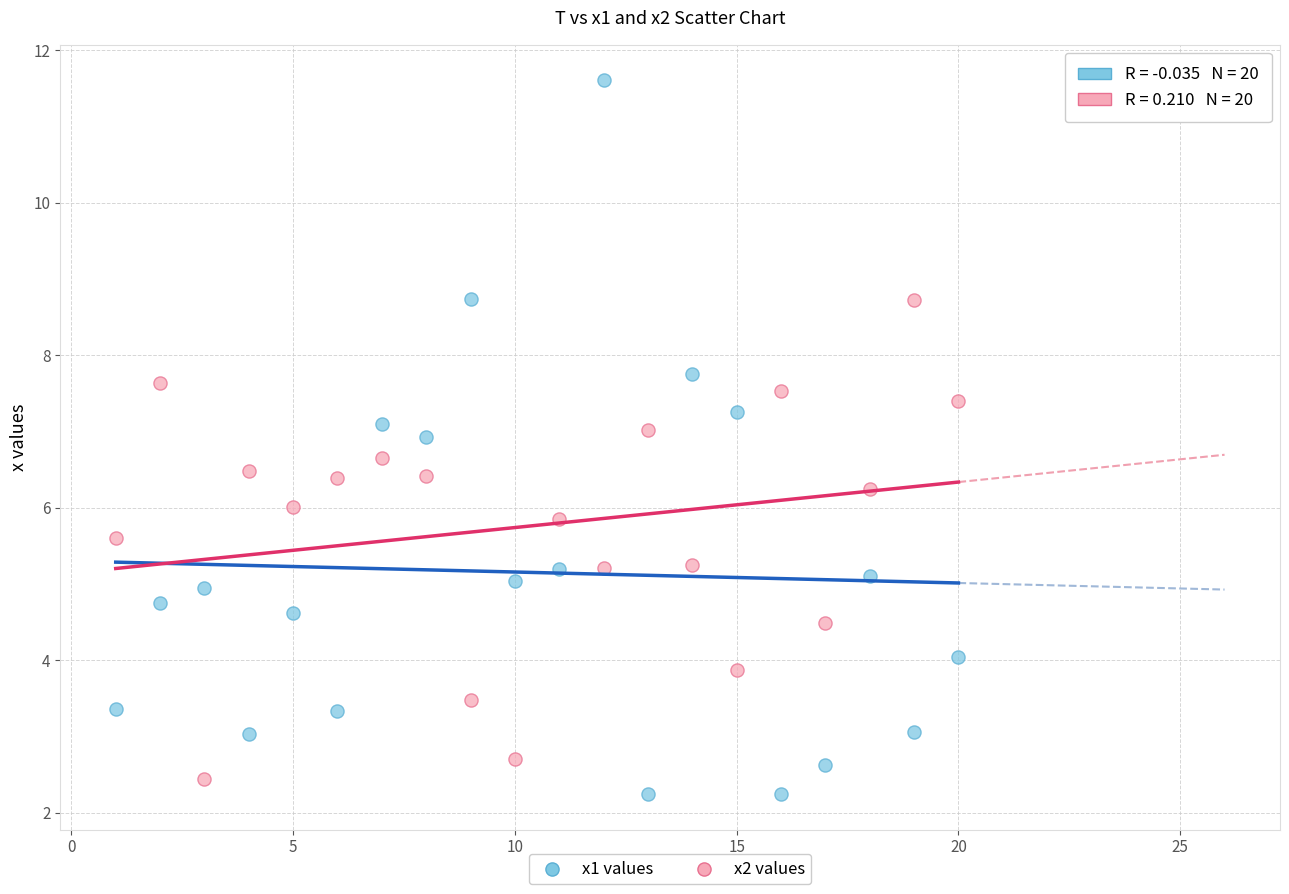

Which series contains the highest Y value?

x1 values